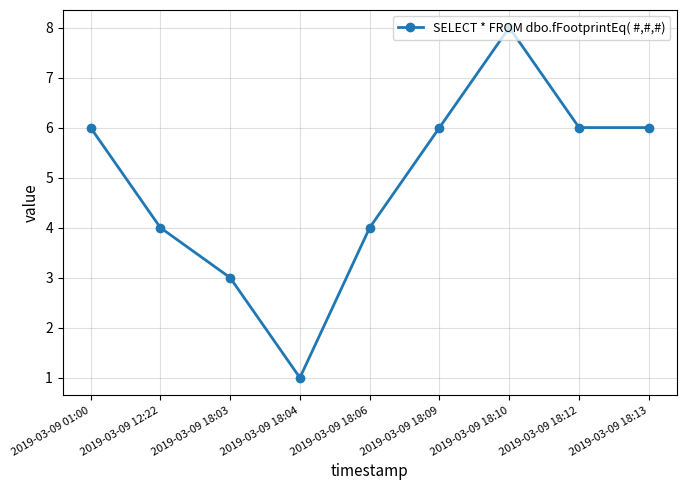

True or false: the data shows 4 at 2019-03-09 18:06.

True